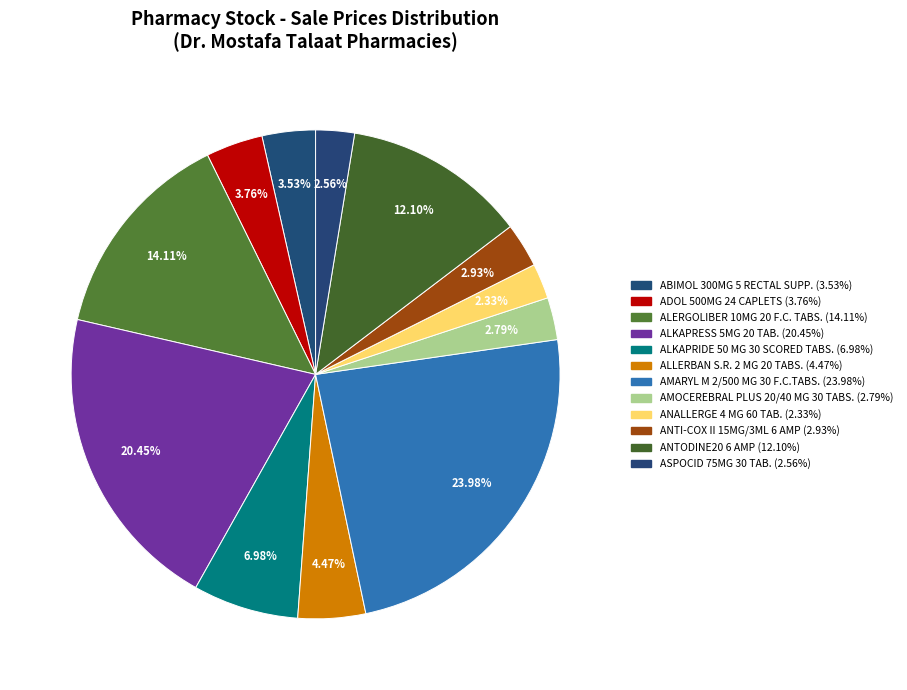

Count the number of slices in the pie.

12